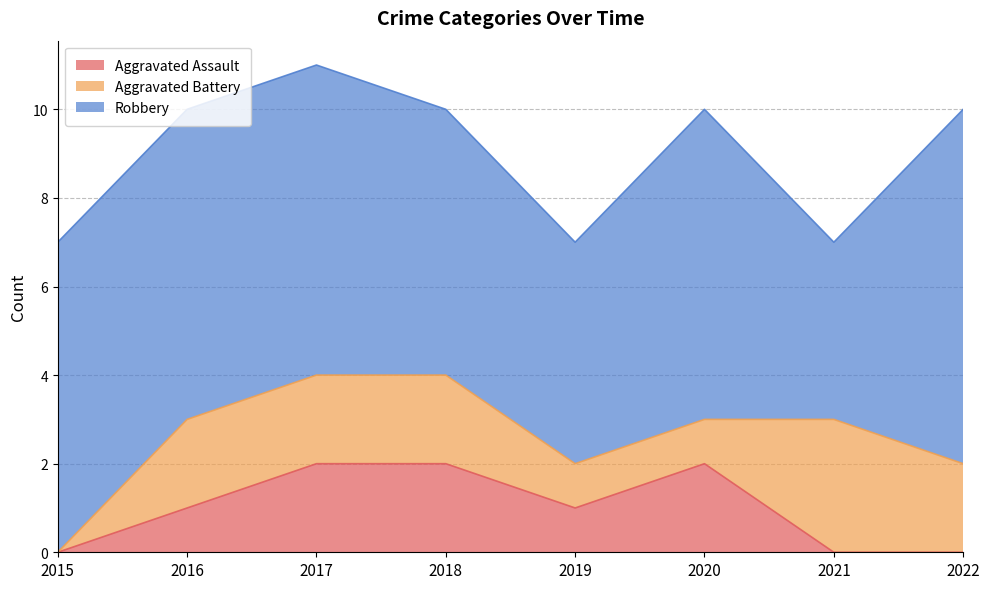

Does the chart have visible grid lines?

Yes